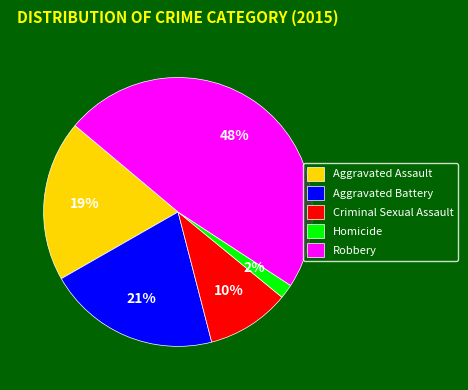

What is the largest slice in the pie chart?

Robbery